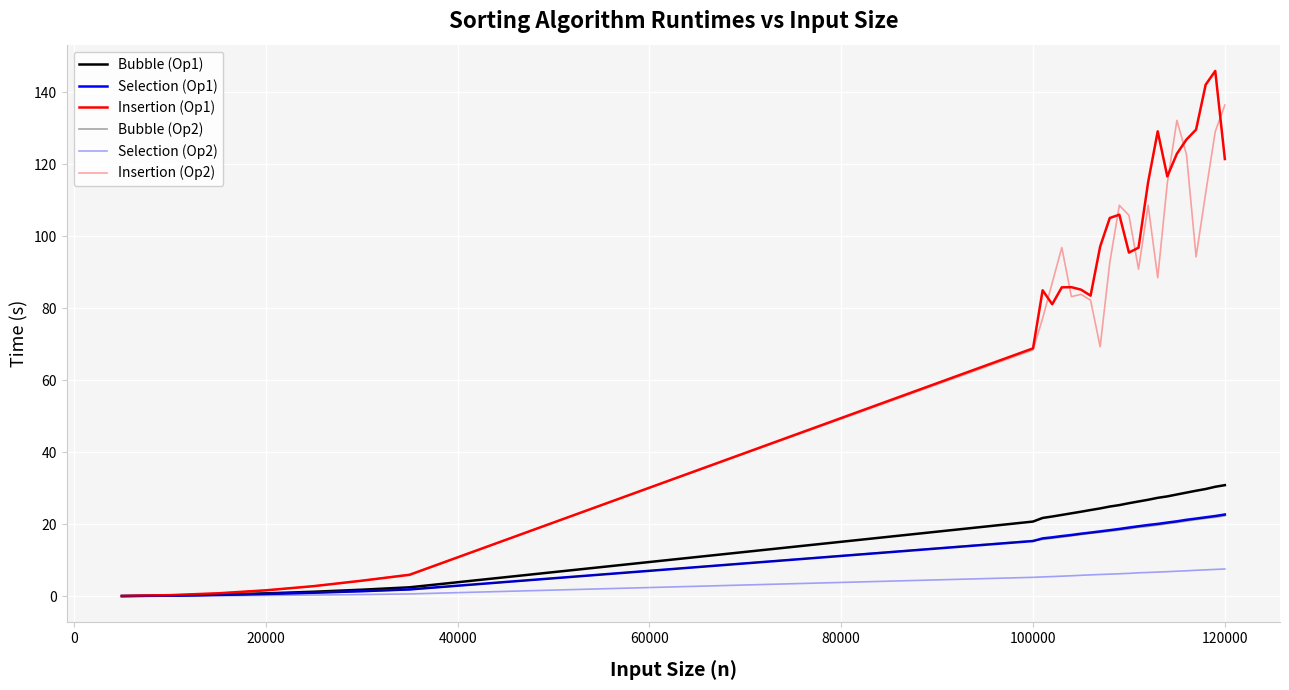

Which series has the largest total across all categories?

Insertion (Op1)